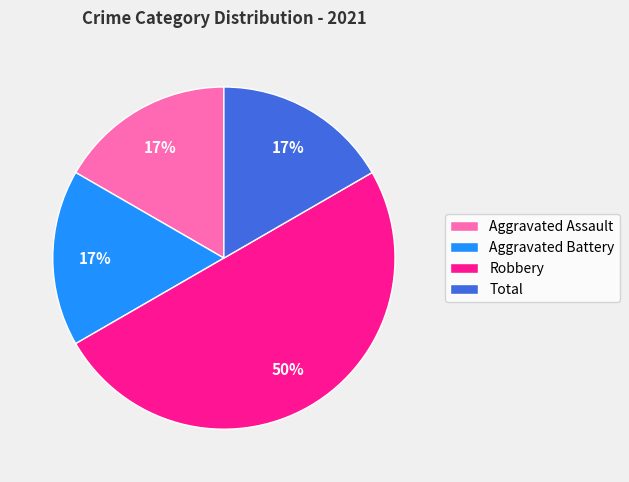

The Aggravated Battery slice represents 17% of the pie. True or false?

True